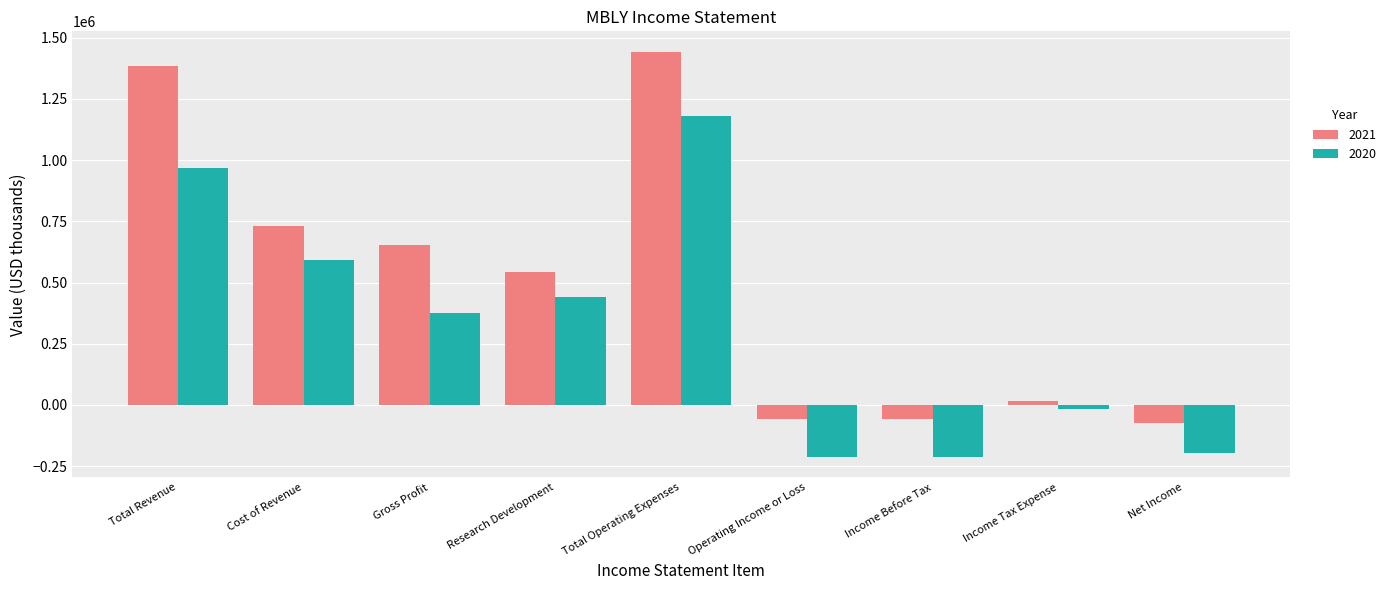

At which category is the sum across all series the highest?

Total Operating Expenses